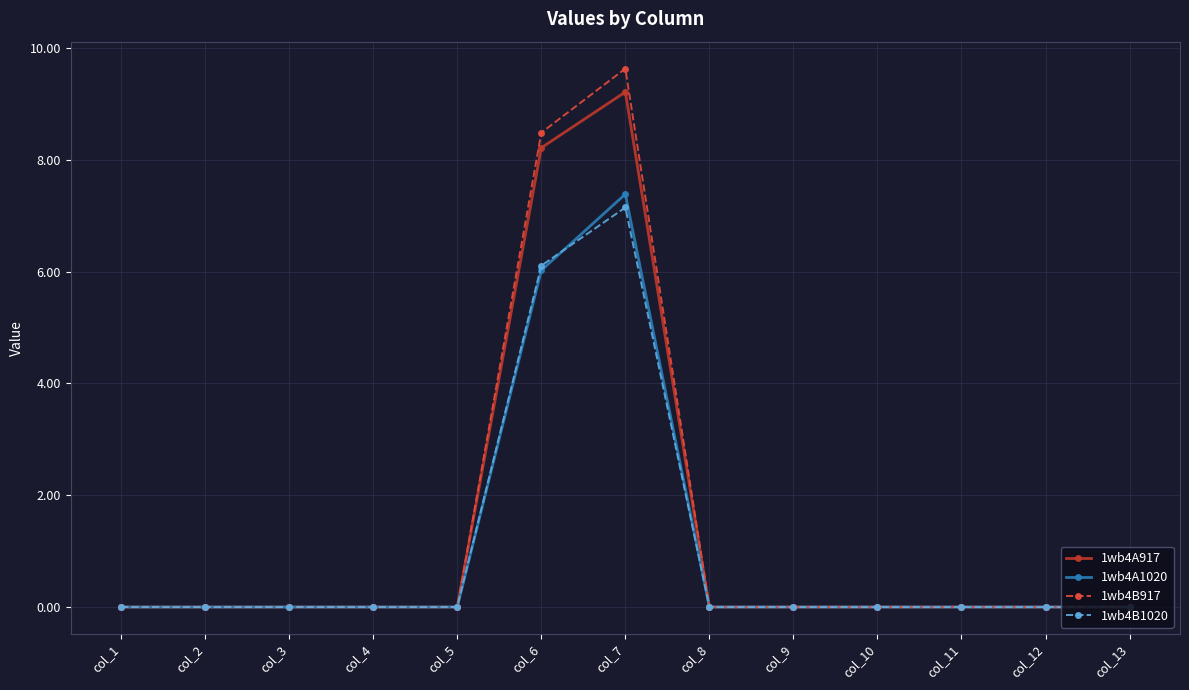

How many categories are shown in the chart?

13